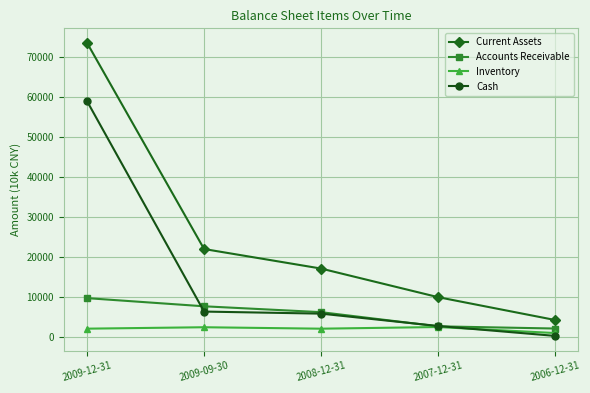

True or false: Current Assets has more than 0 points higher than both neighbors.

False